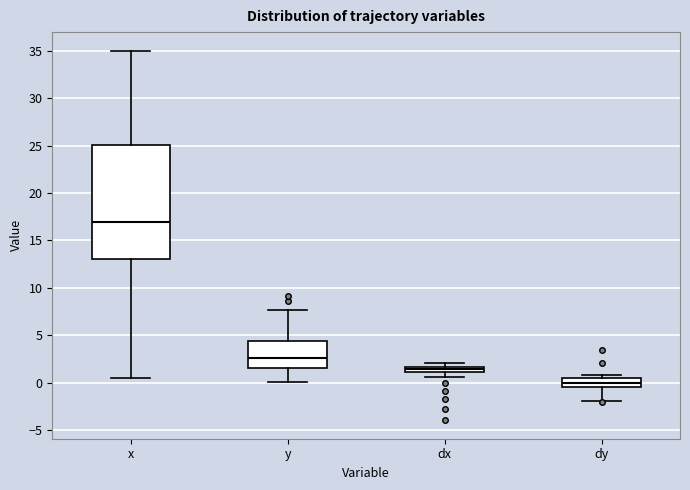

Which box has the lowest median line?

dy